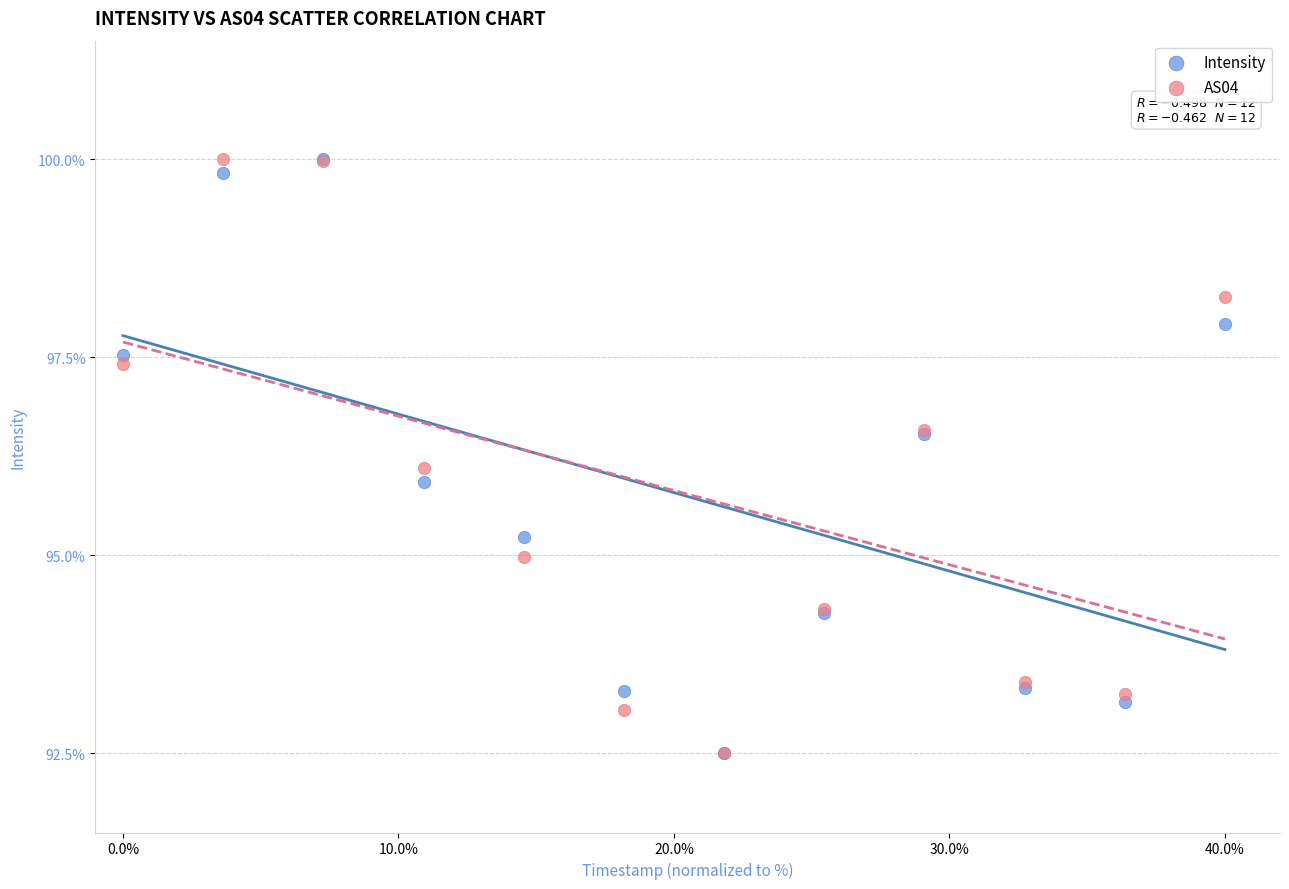

What are all the series names shown in the legend?

Intensity, AS04